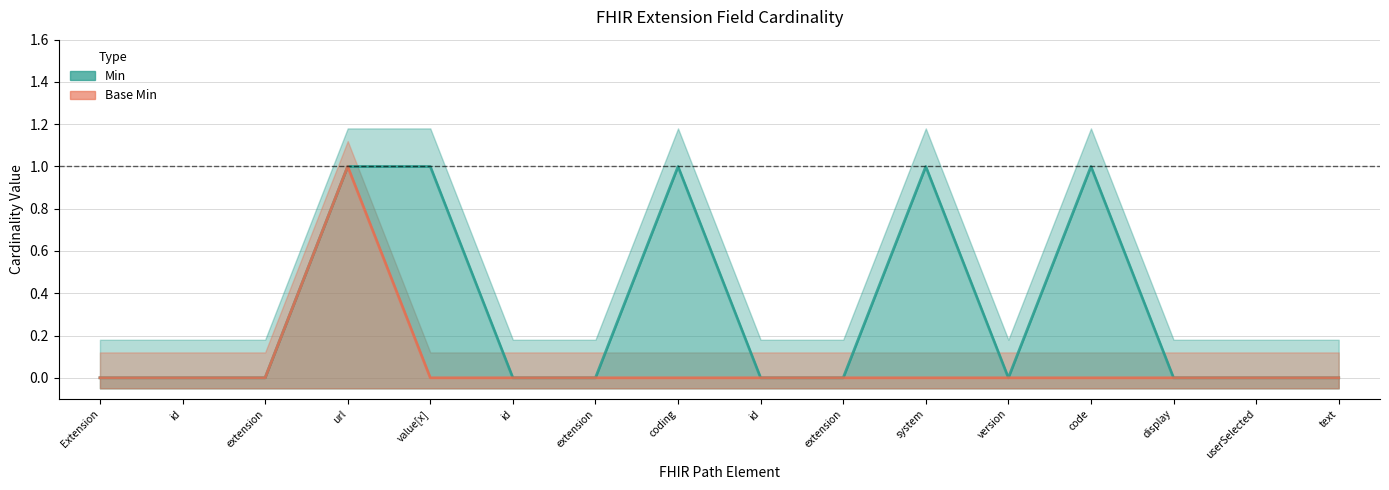

What are all the series names shown in the legend?

Min, Base Min